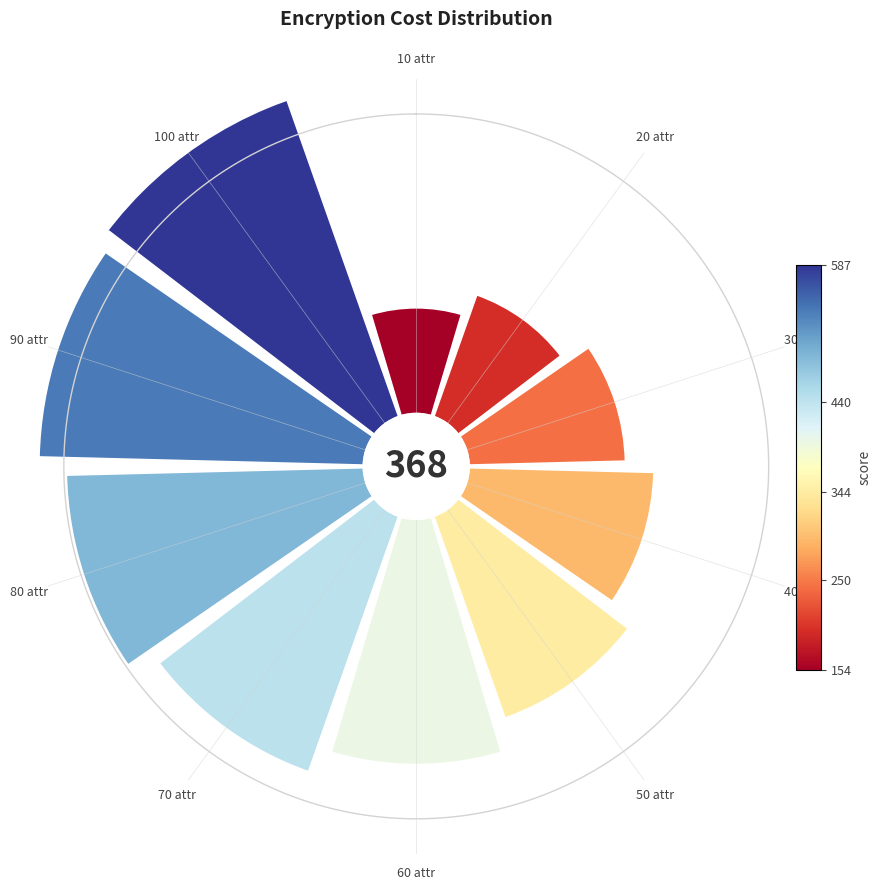

What is the total percentage of 40 attr and 90 attr?

22.3%